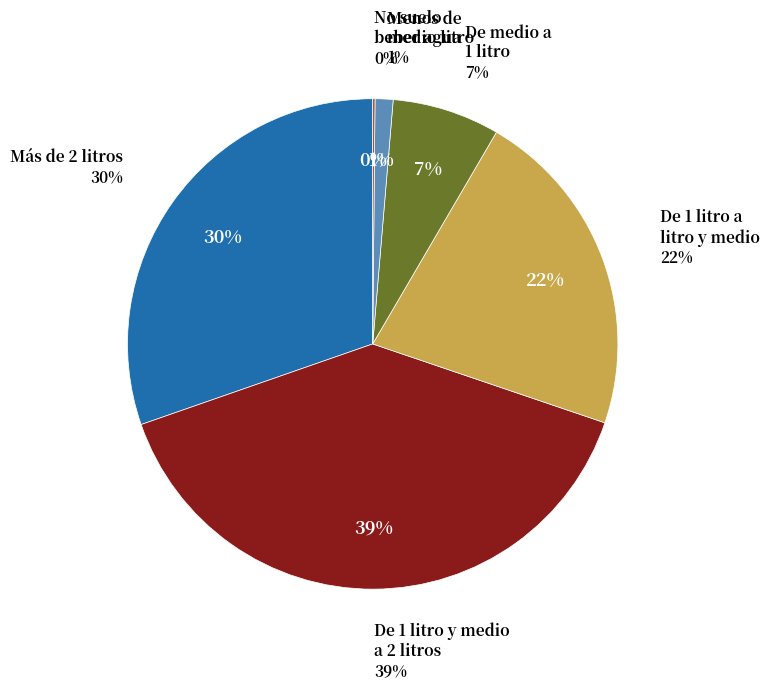

The De 1 litro a
litro y medio slice represents 37% of the pie. True or false?

False